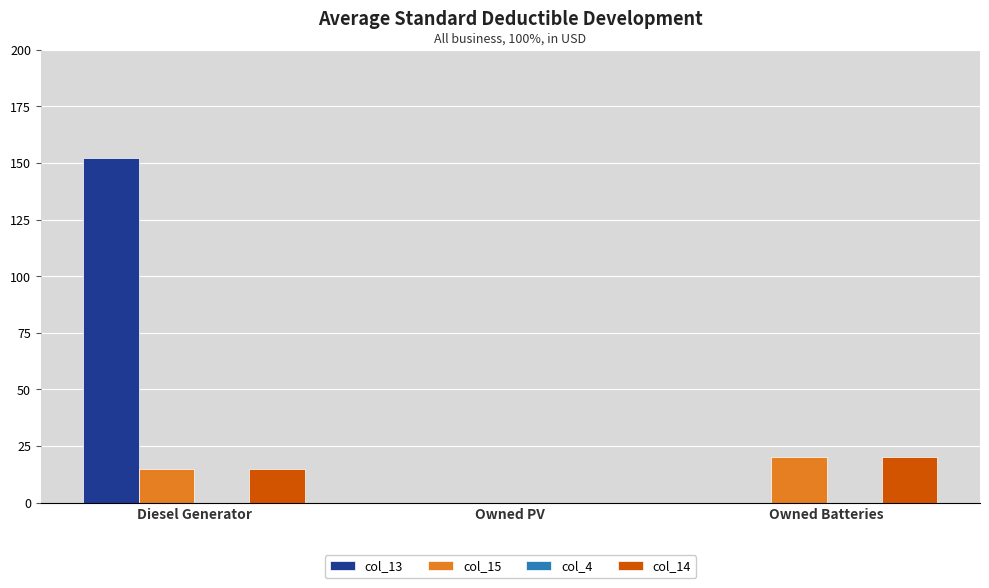

Between Diesel Generator and Owned Batteries, which series saw the biggest shift?

col_13